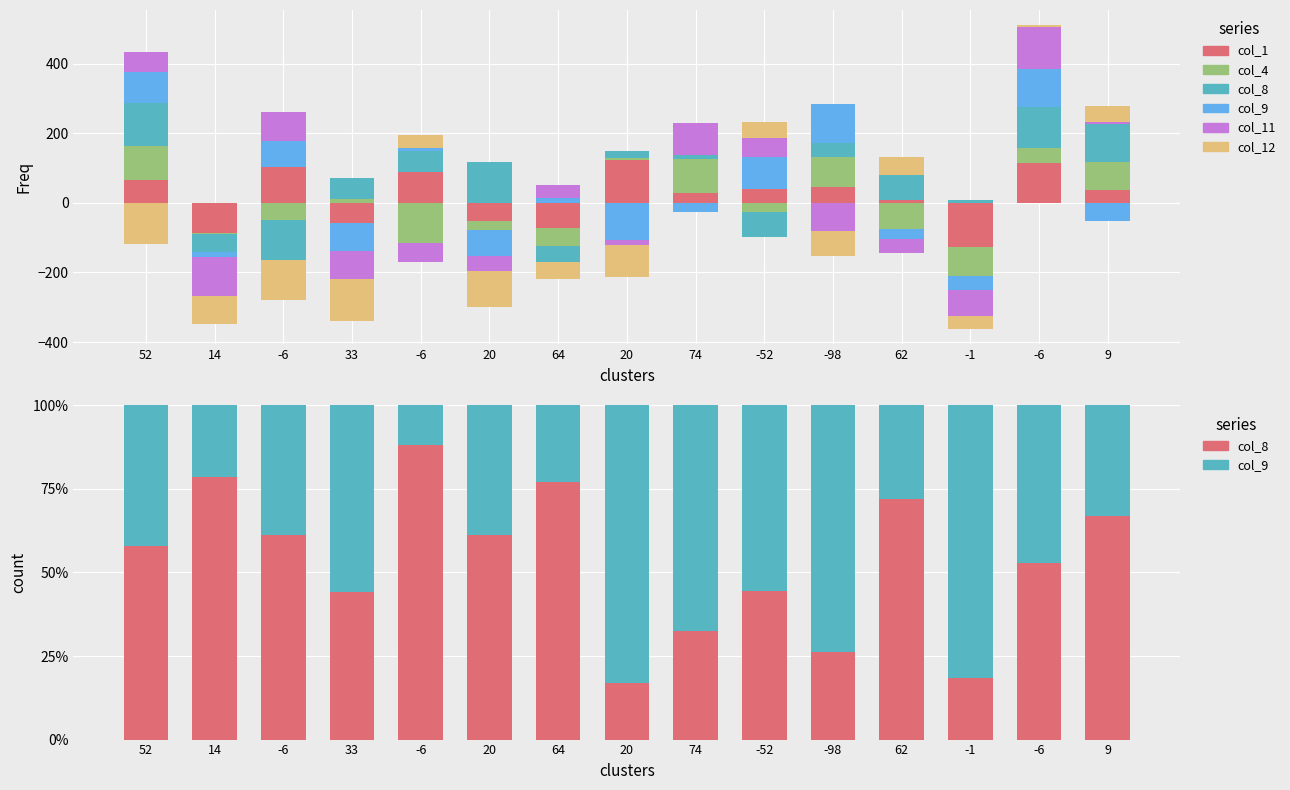

Is it true that col_8 equals 18.4 at -1?

True